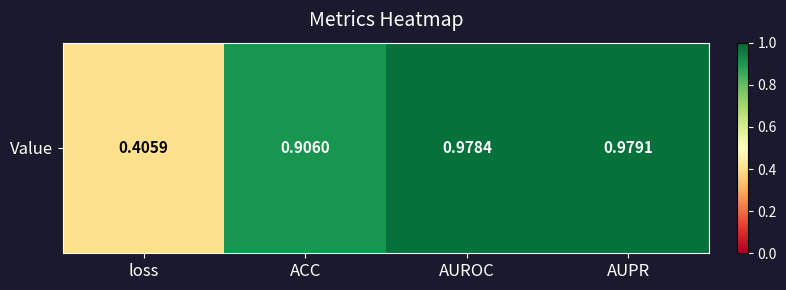

List the labels in order of value, smallest first.

loss, ACC, AUROC, AUPR